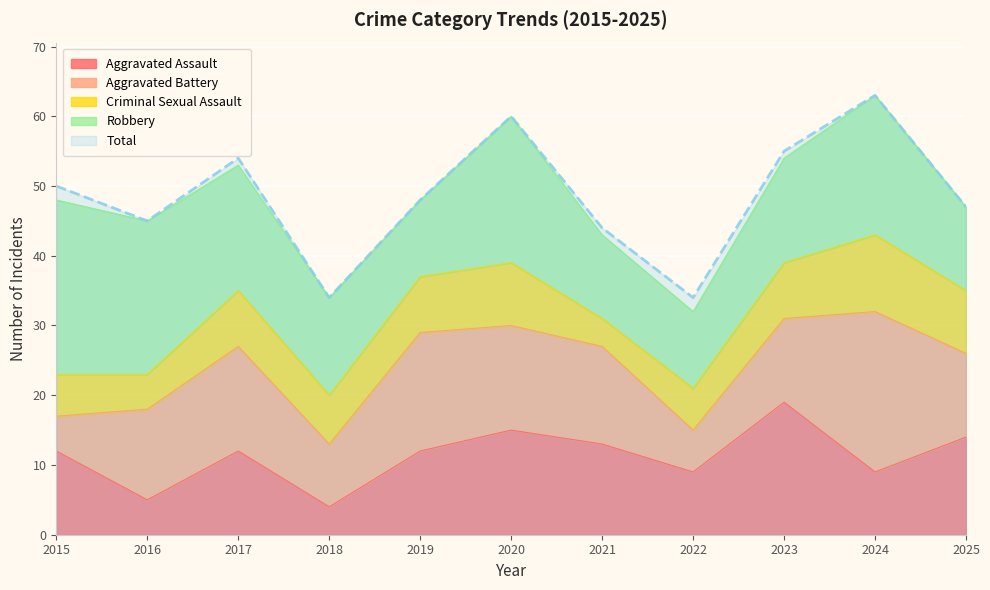

List the labels in order of Total value, smallest first.

2018, 2022, 2021, 2016, 2025, 2019, 2015, 2017, 2023, 2020, 2024